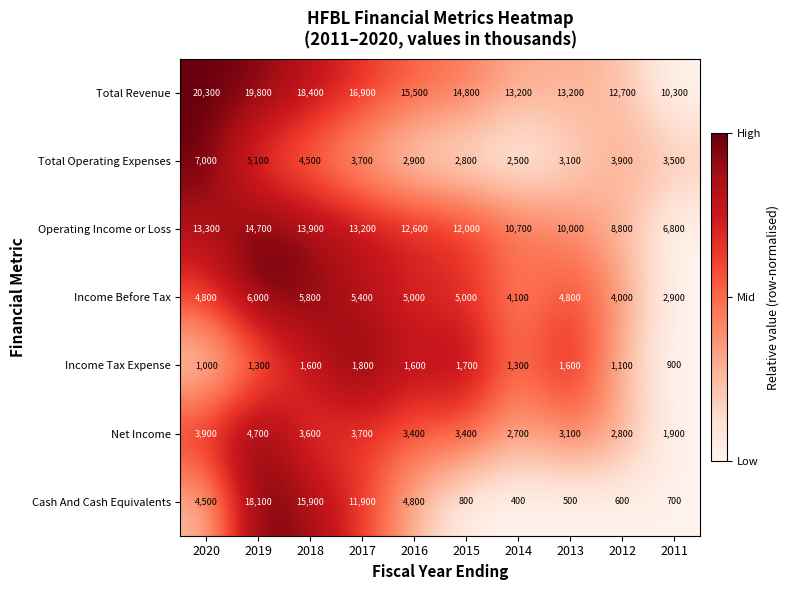

Which series has the largest range (max minus min)?

Cash And Cash Equivalents